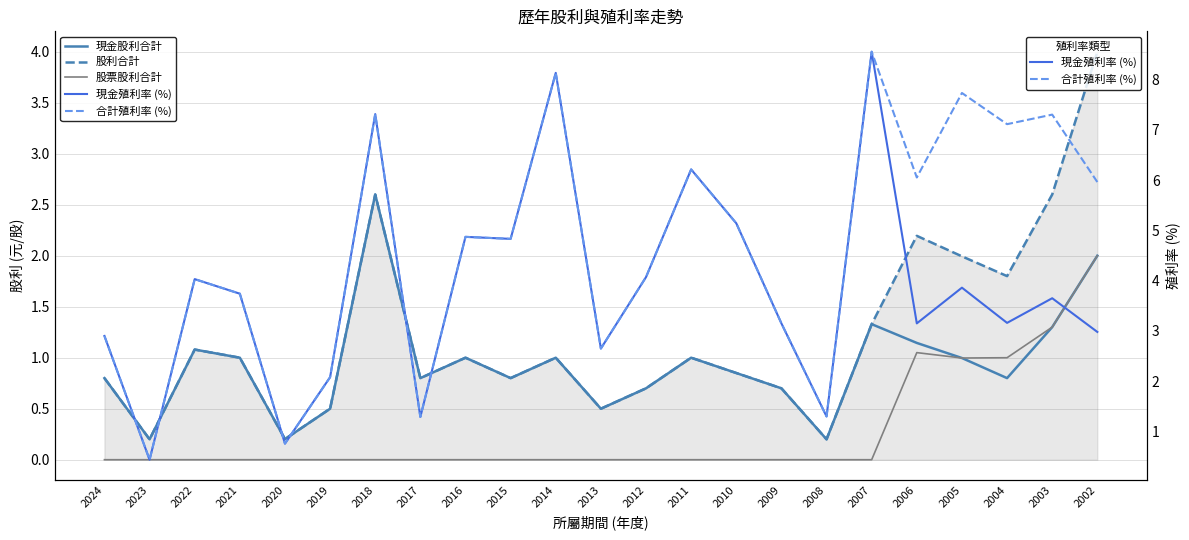

What is the value of the 股利合計 point at the 12th from the left?

0.5